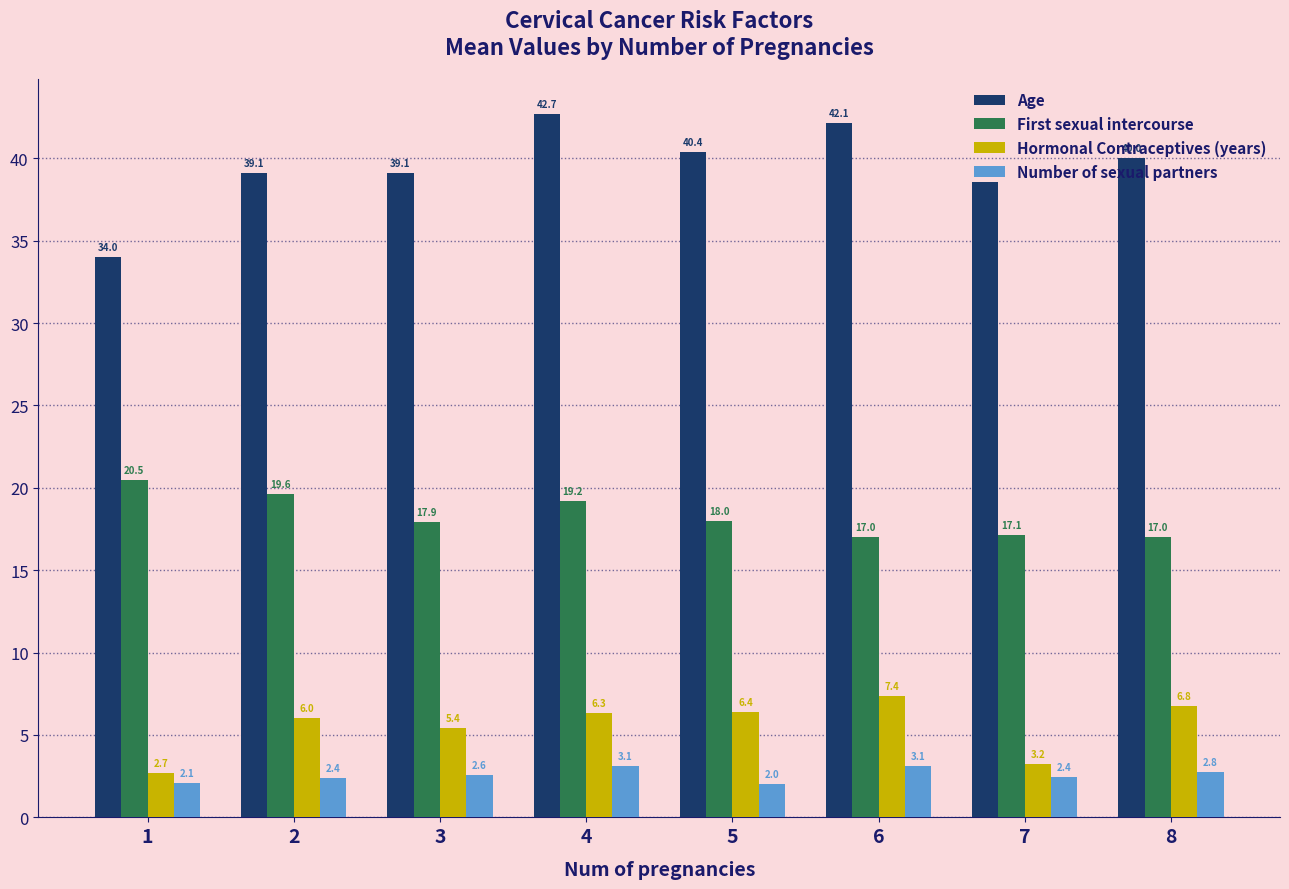

What is the value of the Number of sexual partners bar at the 1st from the left?

2.1